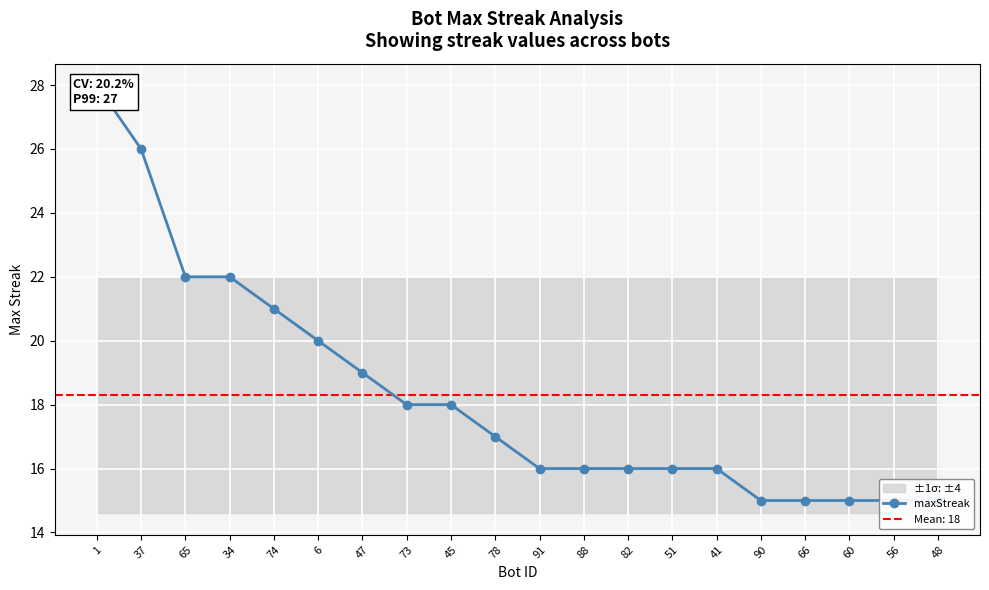

Is it true that the value at 1 is 28?

True